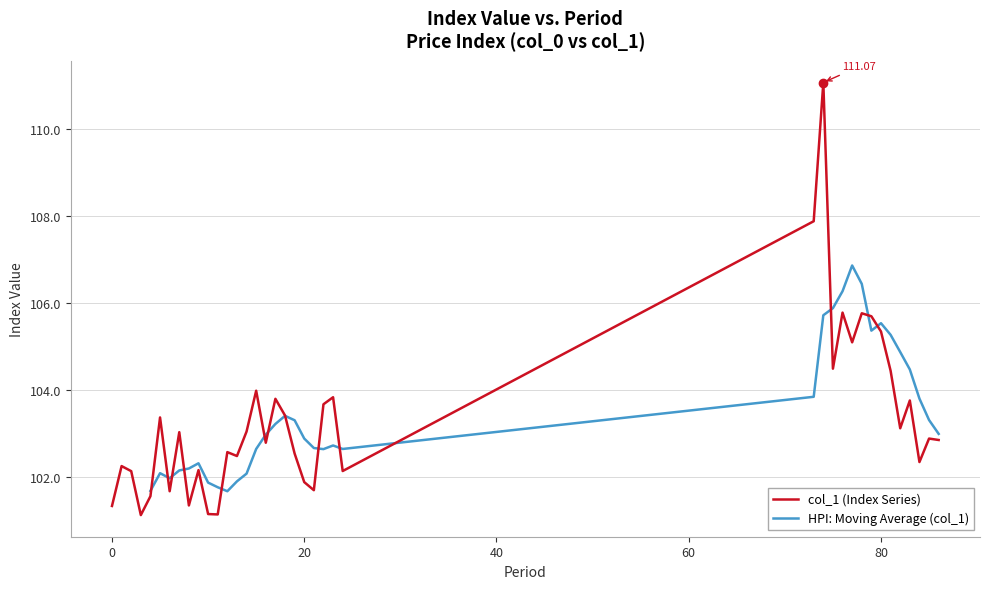

Between 81 and 4, which is larger?

81